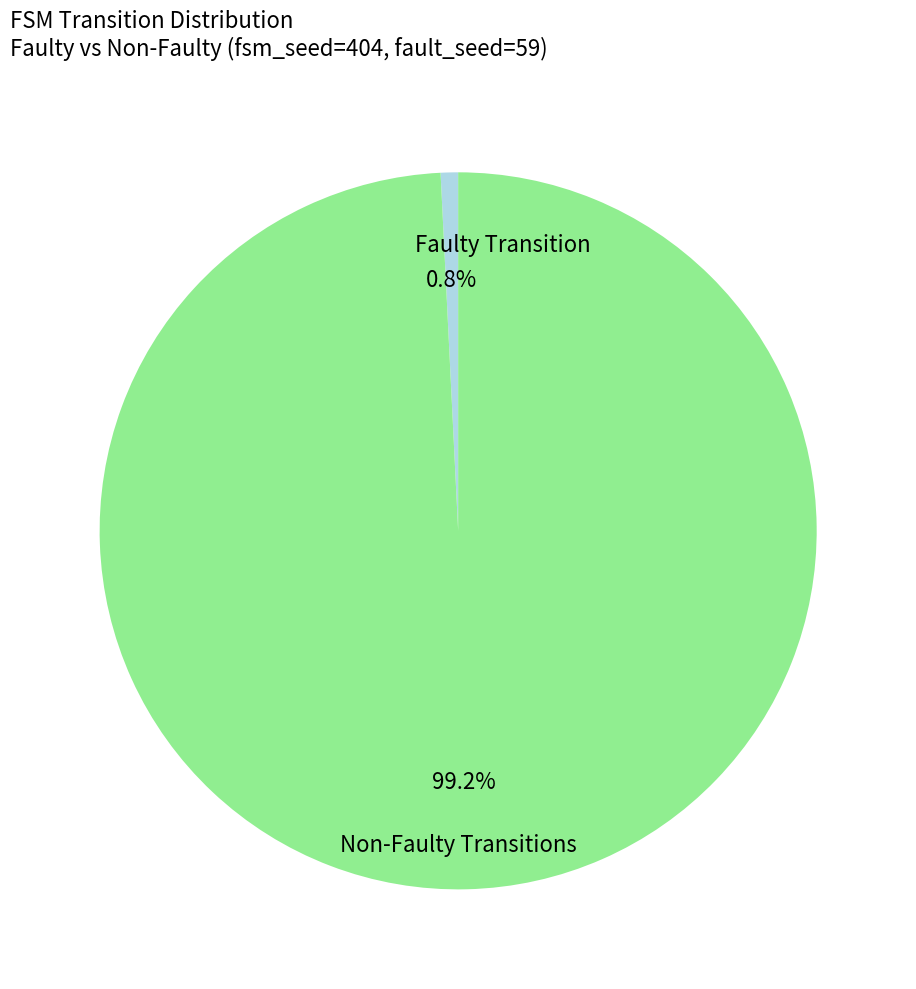

Is there a majority slice in this chart?

Yes